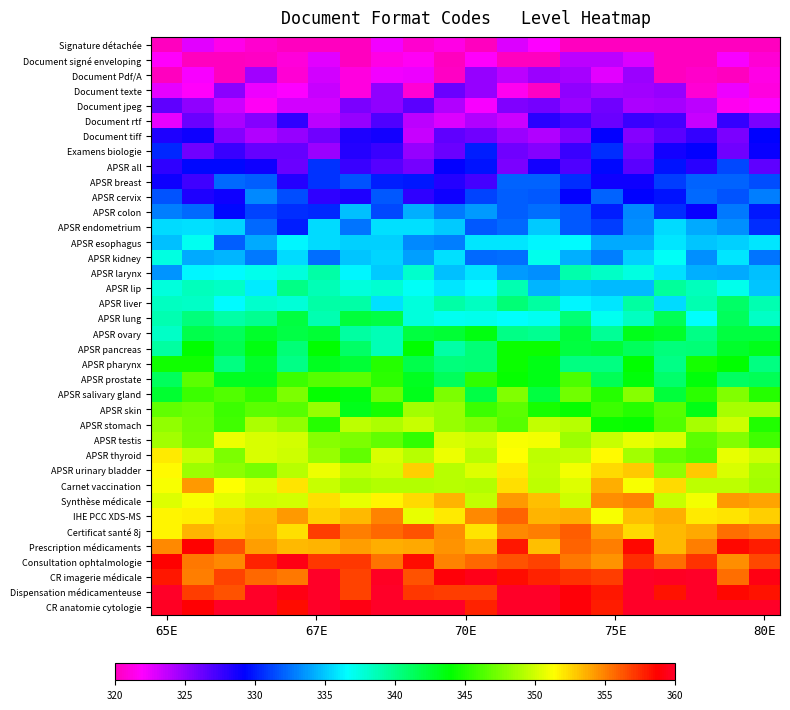

Reading left to right, list all the values displayed in this chart.

Signature détachée: 319.2	322.7	321.4	320.6	317.9	317.9	317.3	322.2	320.6	321.2	317.1	322.8	322.0	318.3	318.1	318.1	318.8	320.1	319.6	318.7
Document signé enveloping: 321.8	318.9	319.8	320.3	320.8	322.8	319.3	321.2	321.6	318.4	321.7	319.1	318.5	323.8	323.9	322.9	319.9	318.7	322.2	320.7
Document Pdf/A: 319.9	322.1	319.4	324.6	320.7	323.1	321.0	322.3	322.4	320.3	325.0	323.8	324.8	324.5	322.7	324.7	319.7	320.3	319.4	321.1
Document texte: 322.6	321.9	325.2	322.4	321.9	323.5	321.1	325.1	320.7	326.2	324.9	321.4	320.3	325.1	324.5	324.6	324.9	320.7	322.4	320.9
Document jpeg: 326.5	325.1	323.3	321.7	323.2	323.3	325.7	325.1	326.6	324.2	322.0	325.6	325.9	324.7	326.0	324.3	324.5	323.9	321.5	322.0
Document rtf: 322.6	326.2	324.3	325.5	327.9	323.9	324.9	326.9	323.8	322.9	324.1	323.4	328.0	327.3	326.2	327.6	327.2	323.5	327.8	325.6
Document tiff: 328.3	328.9	325.4	324.1	324.9	326.0	328.4	328.7	323.5	326.6	326.0	324.8	324.2	325.5	329.1	325.4	326.6	327.7	325.7	329.3
Examens biologie: 330.3	326.1	327.6	326.4	326.3	324.8	328.2	327.6	324.9	326.2	330.0	326.0	325.4	327.5	330.5	326.0	328.6	329.1	326.0	328.9
APSR all: 327.9	329.4	329.4	328.9	326.2	330.7	327.6	326.8	325.9	329.2	329.7	325.7	328.7	327.0	329.5	326.7	329.8	328.0	331.3	326.5
APSR breast: 328.8	327.4	332.3	332.0	328.3	330.7	331.6	330.1	329.9	328.2	327.3	332.1	332.1	330.5	328.8	328.8	331.1	332.1	332.1	331.4
APSR cervix: 331.7	328.3	328.8	333.2	331.4	327.9	328.4	331.8	327.8	328.8	331.1	332.0	331.7	329.2	332.1	329.2	329.8	332.3	331.7	332.9
APSR colon: 332.8	332.3	329.5	331.1	330.5	330.4	334.7	331.3	334.2	332.7	333.7	331.9	332.4	331.8	330.1	333.2	330.6	329.0	332.8	330.0
APSR endometrium: 335.6	335.7	335.5	332.2	330.1	335.5	332.5	335.8	335.8	335.1	331.7	332.3	335.1	331.9	331.0	333.3	335.6	334.1	333.4	330.6
APSR esophagus: 334.7	337.0	331.9	334.2	336.3	335.5	335.2	335.3	333.2	332.8	335.9	335.9	336.3	336.5	334.1	334.1	335.8	335.0	335.3	335.8
APSR kidney: 337.5	334.2	334.4	332.7	335.6	332.4	334.9	335.4	333.9	335.7	332.3	332.4	337.1	334.3	332.9	335.3	336.8	333.4	335.9	332.6
APSR larynx: 333.5	336.4	336.5	337.0	337.6	339.1	336.3	335.2	338.0	334.8	335.9	333.7	333.4	339.0	338.2	337.4	335.7	334.3	334.2	334.7
APSR lip: 337.6	338.6	338.3	336.0	340.0	338.7	337.6	338.0	336.8	335.8	336.4	338.8	334.4	335.0	334.6	334.5	339.4	338.5	337.1	334.9
APSR liver: 338.3	338.2	336.4	338.0	337.8	339.1	339.2	335.7	337.6	339.1	338.4	340.5	339.3	336.4	335.8	339.2	335.5	338.9	341.0	338.8
APSR lung: 338.8	340.3	339.2	339.7	342.1	338.8	342.2	341.9	337.6	336.9	337.1	336.6	337.0	340.6	336.9	338.4	341.5	336.6	341.3	338.2
APSR ovary: 338.2	341.7	341.3	342.8	342.0	342.4	339.2	338.6	342.0	342.4	343.5	340.0	339.8	342.2	339.6	343.1	342.7	340.1	342.0	342.1
APSR pancreas: 339.2	344.0	341.7	343.6	340.5	344.0	341.0	338.7	344.1	339.2	340.5	344.3	344.3	342.1	342.4	341.3	340.4	340.6	342.7	343.1
APSR pharynx: 344.5	344.4	340.2	342.7	340.0	343.0	342.4	345.0	341.8	340.4	340.6	344.3	343.4	340.3	340.2	343.9	340.1	344.6	343.9	340.2
APSR prostate: 341.3	346.7	343.0	343.0	345.7	346.5	346.7	345.3	343.0	341.3	345.4	344.1	343.3	346.2	341.5	343.7	340.9	343.6	341.1	341.5
APSR salivary gland: 342.6	345.8	346.3	345.4	347.6	344.1	343.6	347.1	343.2	347.6	341.9	347.7	342.1	347.2	345.0	347.8	342.3	345.2	347.7	345.0
APSR skin: 346.7	347.1	345.7	346.7	346.5	348.4	343.2	344.6	348.6	348.3	345.7	346.7	344.6	344.1	345.7	345.1	346.4	343.4	348.8	348.9
APSR stomach: 348.2	347.2	345.9	348.9	348.1	345.0	349.5	349.0	349.7	348.4	347.7	346.5	349.6	349.2	344.3	344.2	346.3	348.9	350.0	344.9
APSR testis: 348.7	347.4	350.9	350.2	350.1	347.9	347.6	346.7	345.4	350.3	350.0	351.1	351.1	348.4	349.7	350.8	350.2	346.6	347.8	345.9
APSR thyroid: 351.9	349.8	347.6	350.2	349.9	348.3	346.9	350.2	349.3	350.8	349.3	351.3	349.5	349.6	351.4	348.6	347.0	346.4	350.7	349.9
APSR urinary bladder: 351.5	348.5	348.1	347.4	349.4	350.8	349.6	349.9	352.7	349.4	350.4	352.0	349.6	351.0	352.4	353.0	348.2	352.8	350.2	348.8
Carnet vaccination: 351.1	354.2	351.3	350.3	352.2	349.8	348.8	349.1	349.1	349.3	349.2	352.2	349.4	350.4	353.7	351.2	352.4	349.4	349.5	348.6
Synthèse médicale: 350.4	351.1	350.5	350.0	350.2	352.2	350.7	351.6	352.5	353.6	349.7	354.2	353.2	349.9	354.7	355.0	349.8	351.1	354.3	353.9
IHE PCC XDS-MS: 351.6	351.8	352.7	353.4	354.2	352.7	353.3	355.0	350.7	352.0	354.8	355.9	353.6	353.7	351.2	353.2	353.7	352.0	352.1	352.8
Certificat santé 8j: 351.7	353.5	352.9	353.6	352.3	356.9	355.2	355.7	356.3	354.6	352.1	354.8	355.1	356.1	354.2	352.4	353.3	353.8	355.5	355.0
Prescription médicaments: 354.8	358.6	356.3	354.1	353.3	353.6	354.2	353.6	353.8	354.4	353.7	358.1	353.2	355.8	355.1	358.6	353.3	355.1	358.5	357.9
Consultation ophtalmologie: 358.7	355.3	354.8	357.8	359.3	357.1	357.2	355.4	358.4	354.9	355.7	356.3	356.8	355.2	354.4	357.4	355.5	357.2	354.7	356.6
CR imagerie médicale: 358.0	355.1	356.9	355.6	355.2	360.8	356.8	359.7	356.4	358.9	359.4	358.4	357.7	357.3	356.9	360.4	359.8	360.6	355.6	359.2
Dispensation médicamenteuse: 361.5	357.0	356.3	360.4	359.4	361.0	356.8	360.7	357.1	356.9	356.9	360.8	359.9	359.1	358.1	361.2	358.3	360.8	358.6	358.2
CR anatomie cytologie: 359.8	358.8	361.5	360.0	358.4	362.4	359.3	360.3	362.4	360.7	357.7	362.6	360.8	359.0	357.8	361.8	360.7	360.2	362.4	361.7